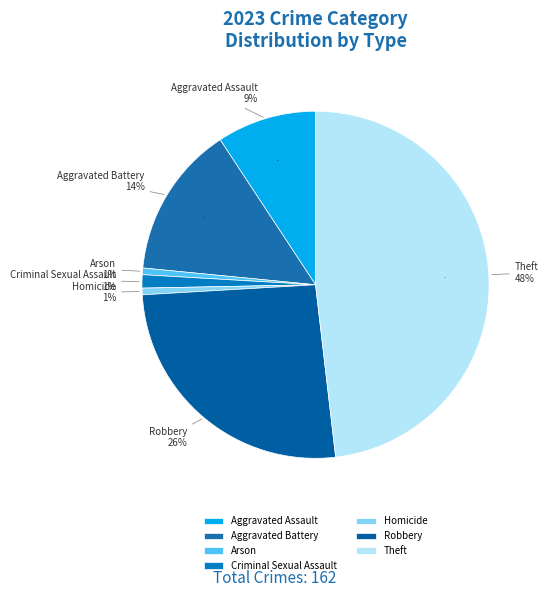

The Aggravated Battery slice represents 14% of the pie. True or false?

True